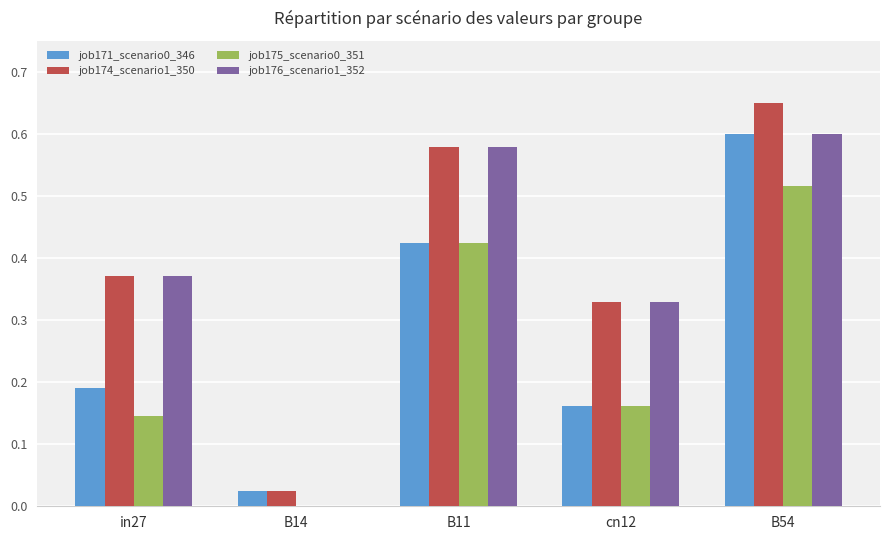

Which category has the highest value in the job171_scenario0_346 series?

B54